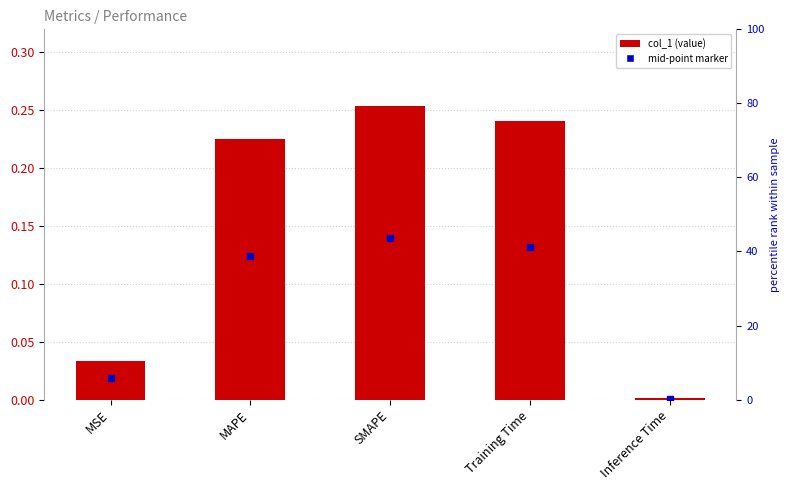

Reading right to left, transcribe all the data shown in this chart.

Inference Time=0.0	Training Time=0.2	SMAPE=0.3	MAPE=0.2	MSE=0.0